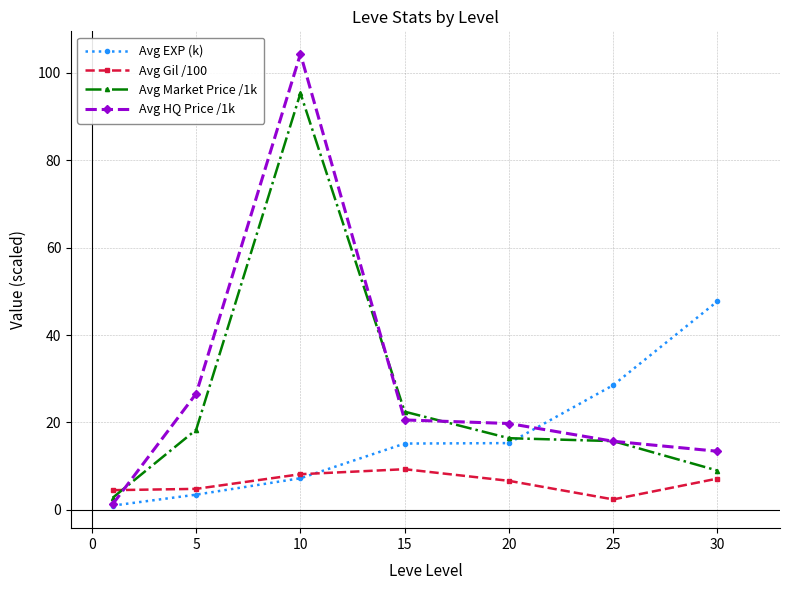

Does the chart have visible grid lines?

Yes